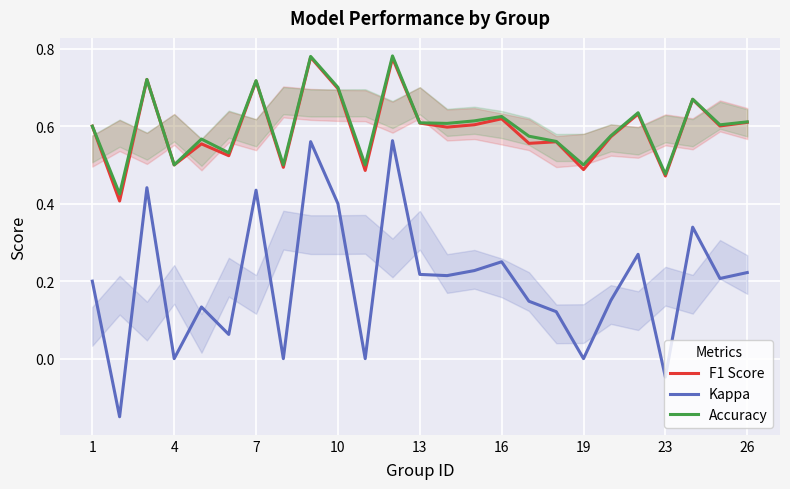

Which series has the largest range (max minus min)?

Kappa